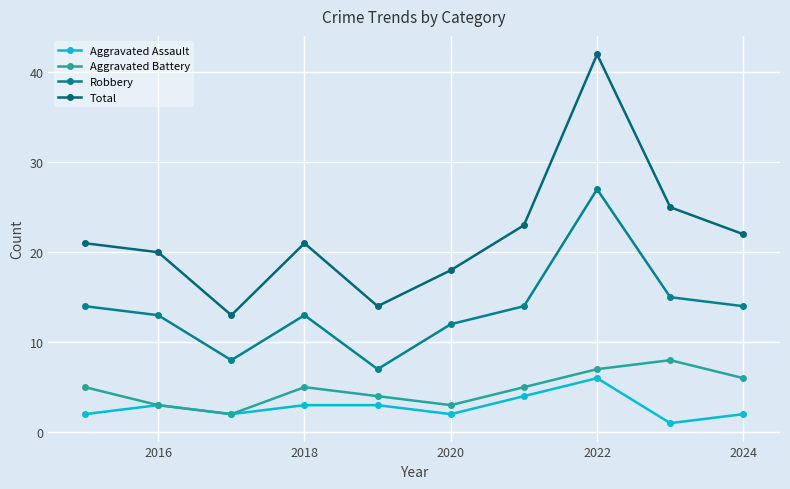

How many distinct data groups are displayed?

4